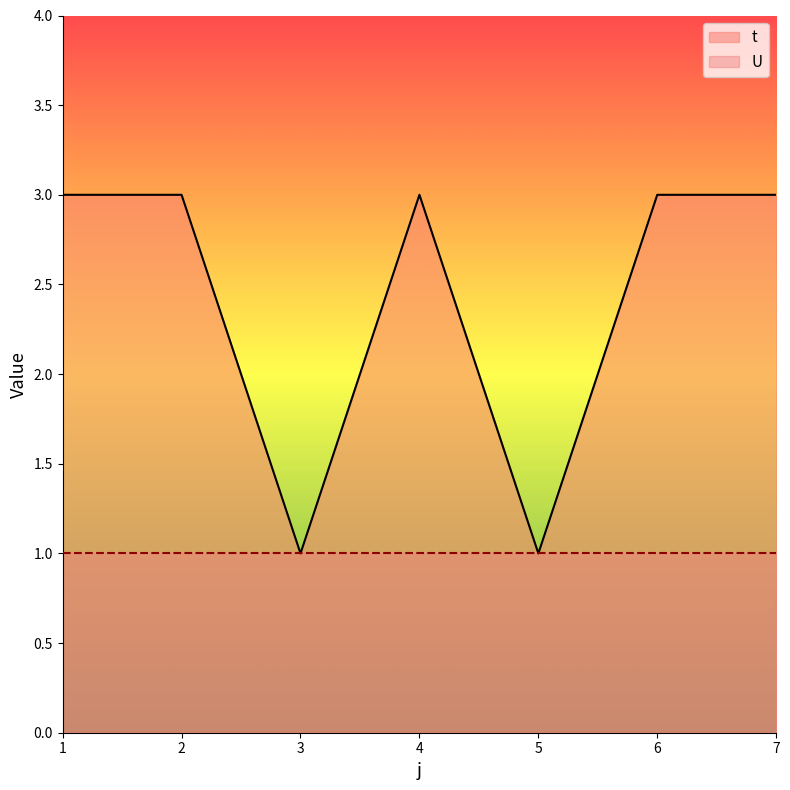

What is the average value?

2